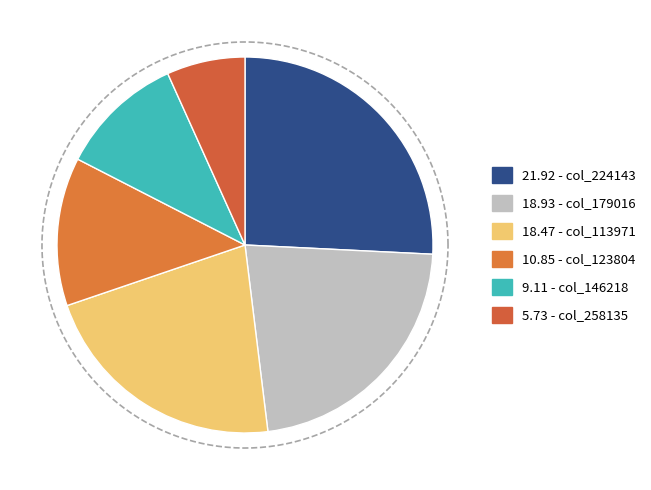

Is there any slice that represents more than half of the pie?

No